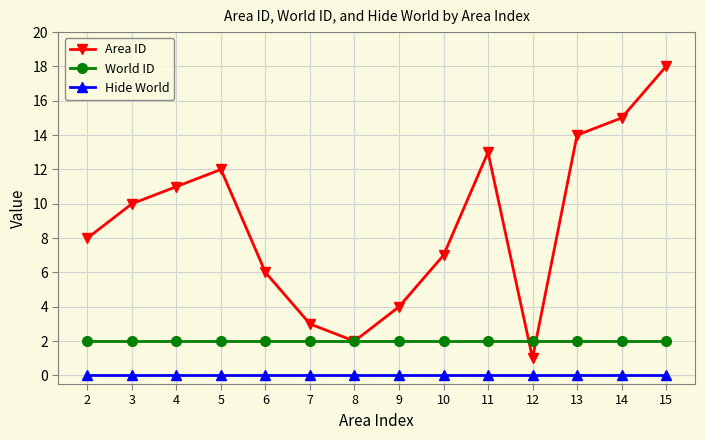

Which category has the highest value across all series?

15